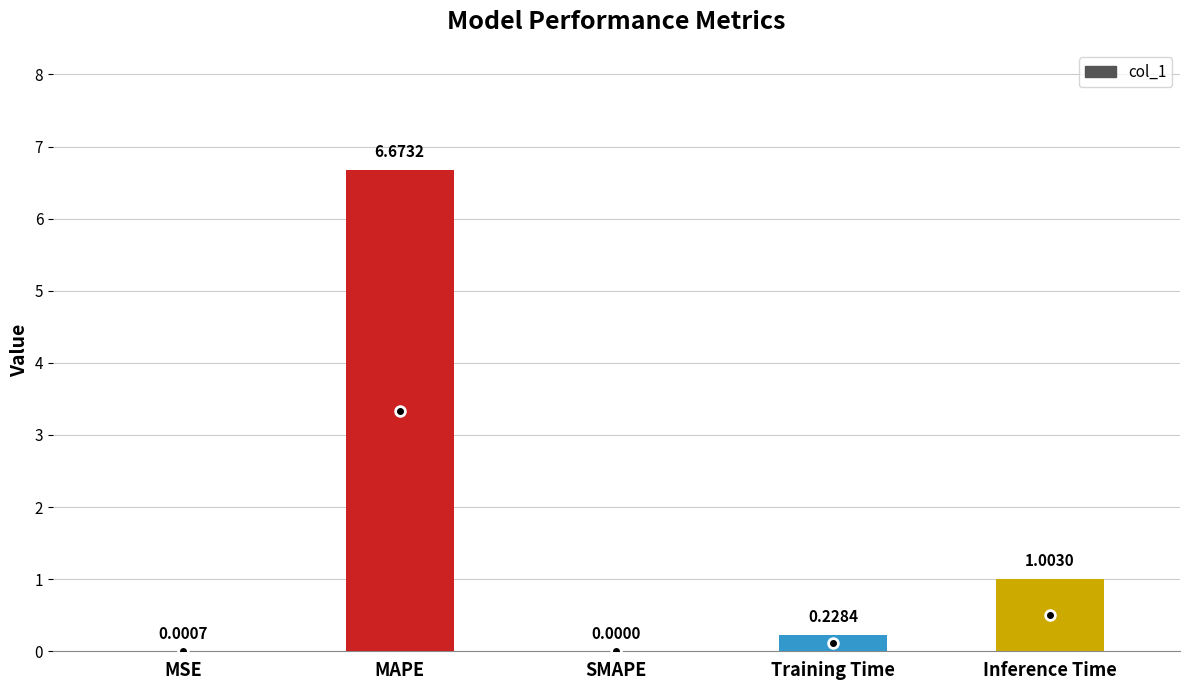

At which category does the chart reach its peak across all series?

MAPE